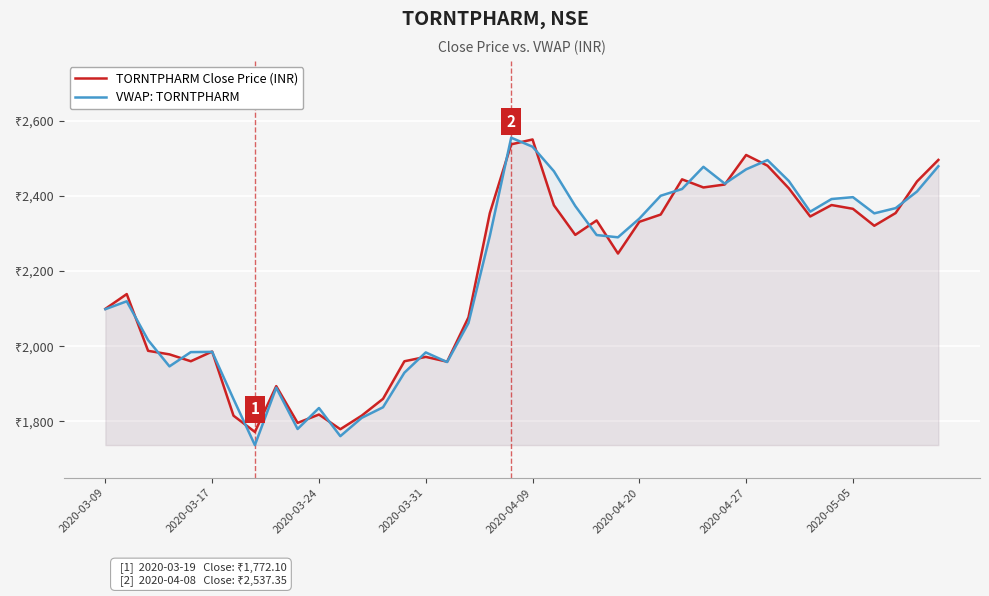

The VWAP: TORNTPHARM series shows 2293.5 at 18. True or false?

True